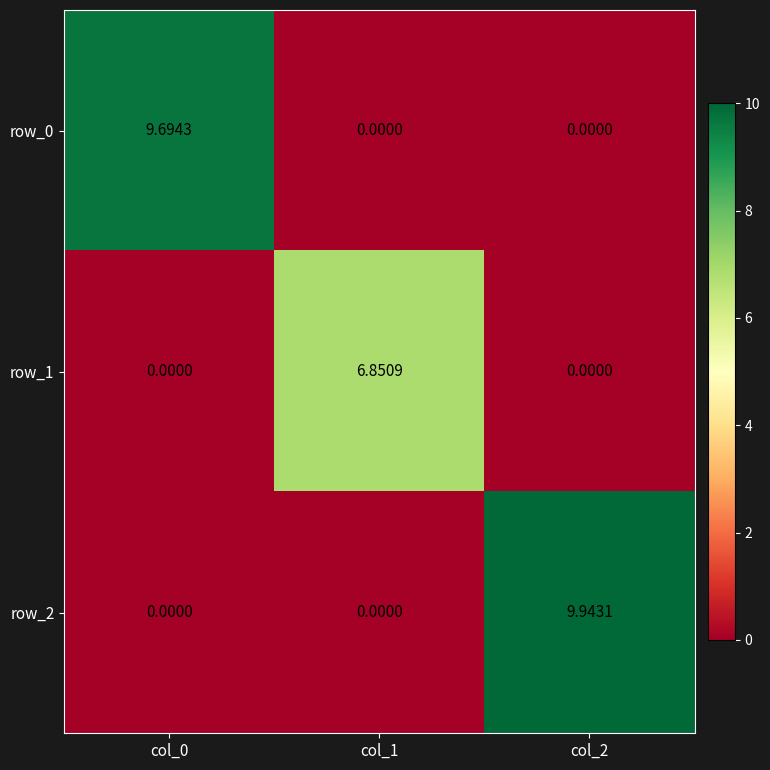

Rank the series by their maximum value, from lowest to highest.

row_1, row_0, row_2